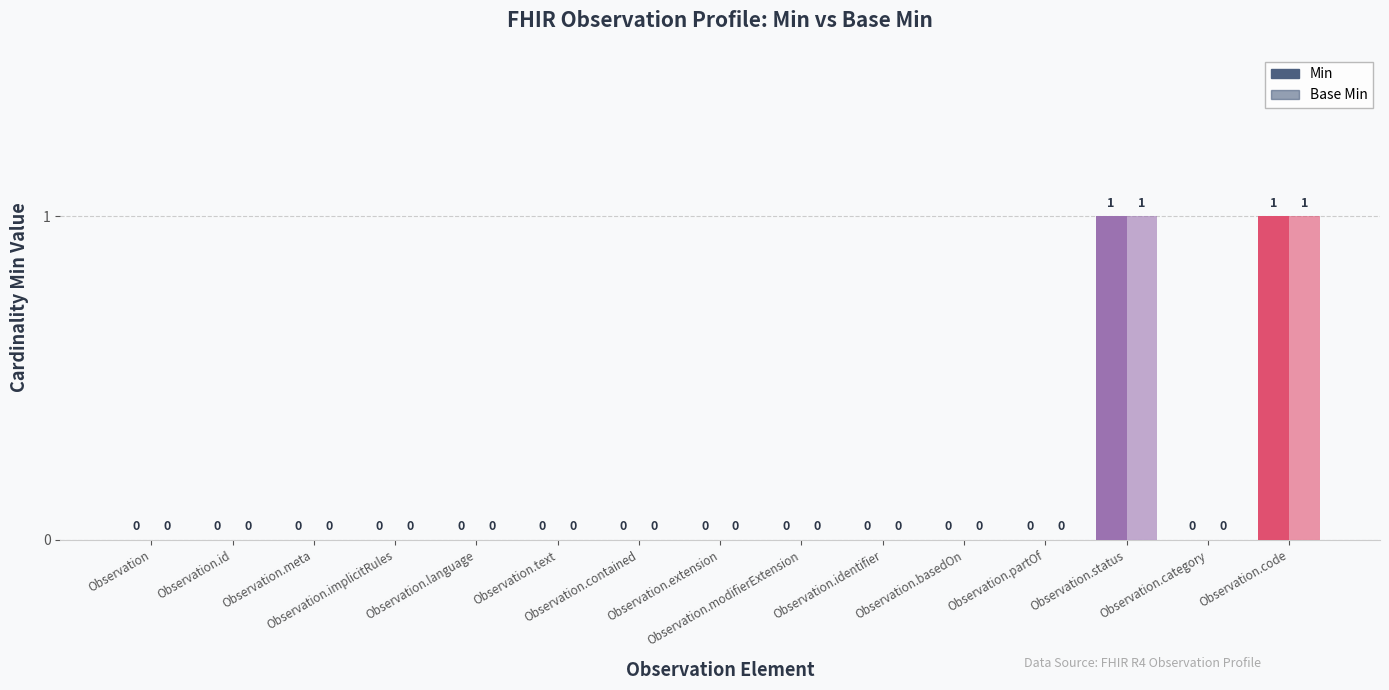

Rank the series at Observation.category from highest to lowest value.

Min, Base Min